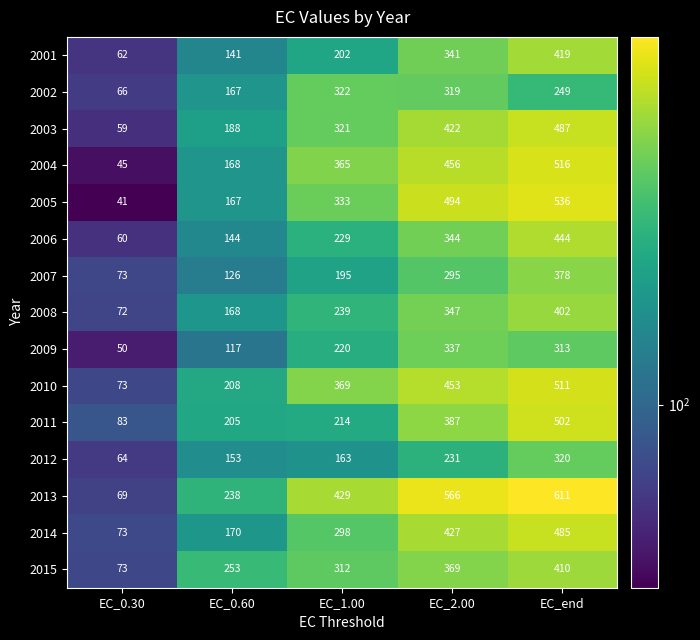

What is the total value across all series at EC_1.00?

4211